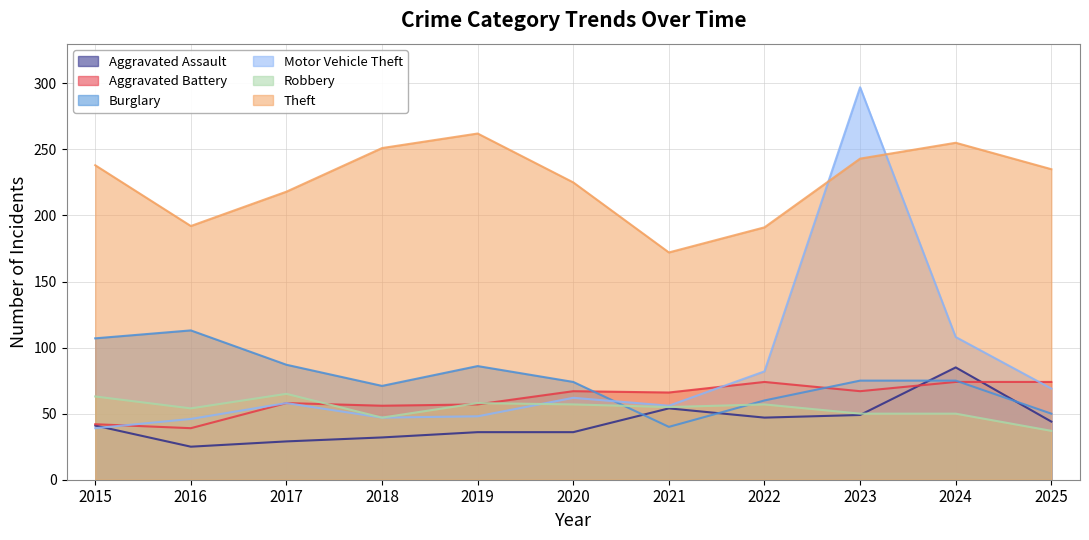

True or false: Aggravated Assault and Theft cross at least once.

False